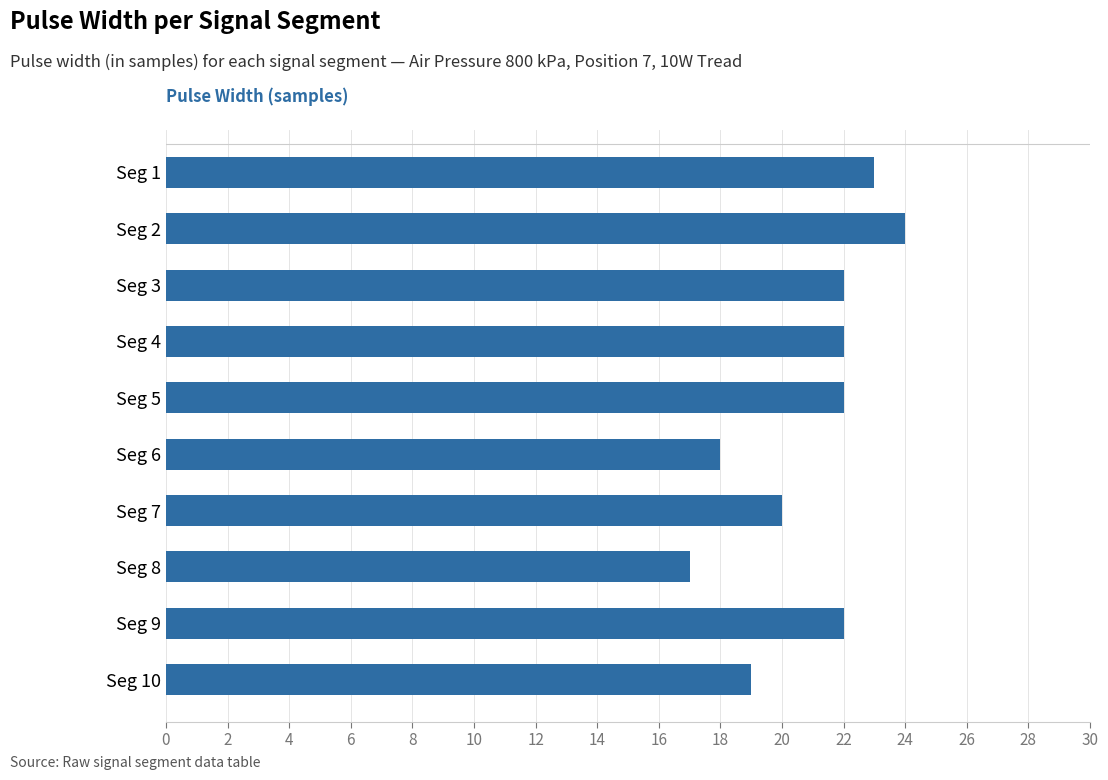

What is the sum of all values?

209